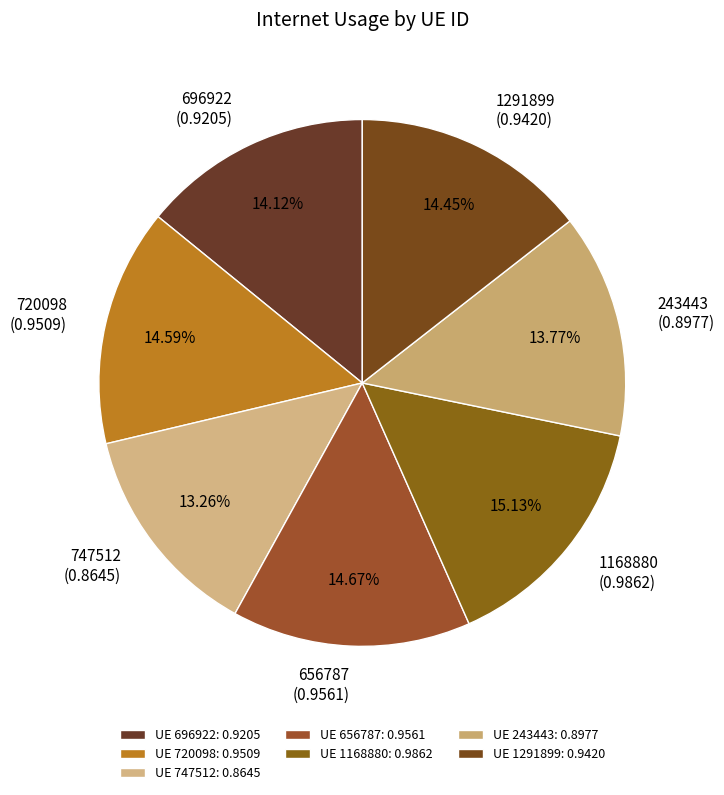

The 1291899 slice represents 14% of the pie. True or false?

True